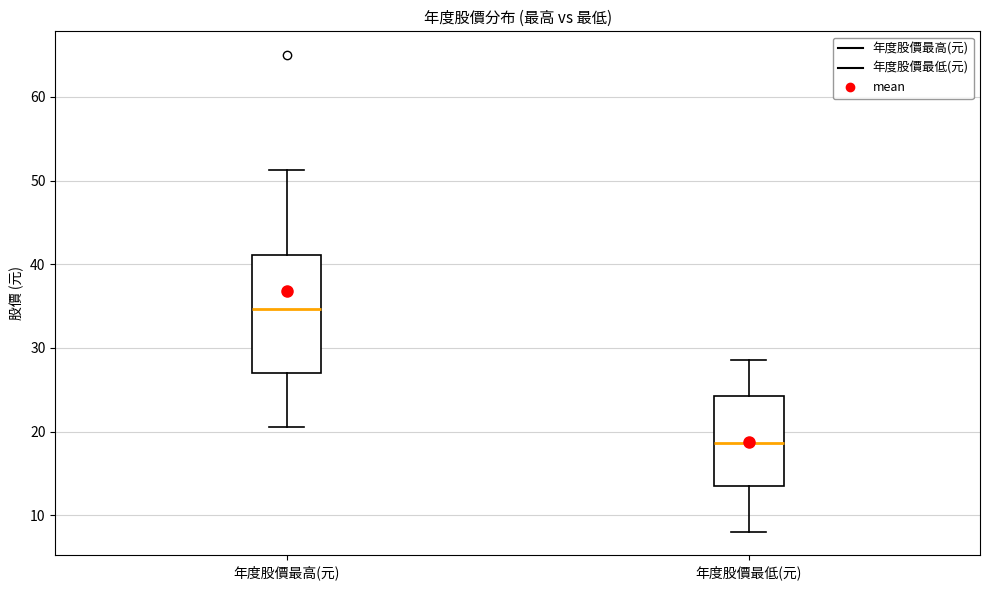

Reading left to right, transcribe this box plot: for each box, give where its median line is, the range the box spans, and where its two whiskers end, as read against the y-axis. The values are not printed on the chart, so give them approximately, as read against the axis.

年度股價最高(元): median 35, box 27 to 41, whiskers 21 to 51
年度股價最低(元): median 19, box 13 to 24, whiskers 8 to 29